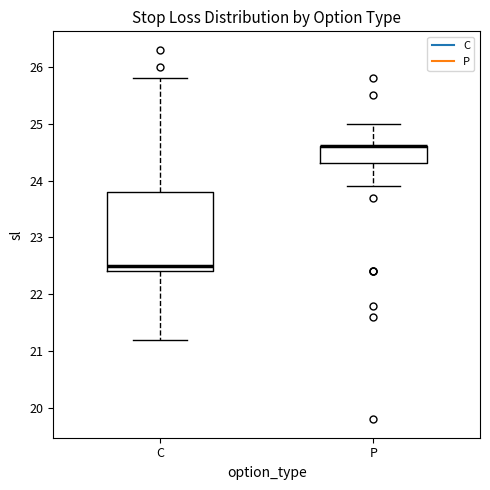

Where does the median line of the box for C sit on the y-axis? The values are not printed on the chart, so give them approximately, as read against the axis.

22.5